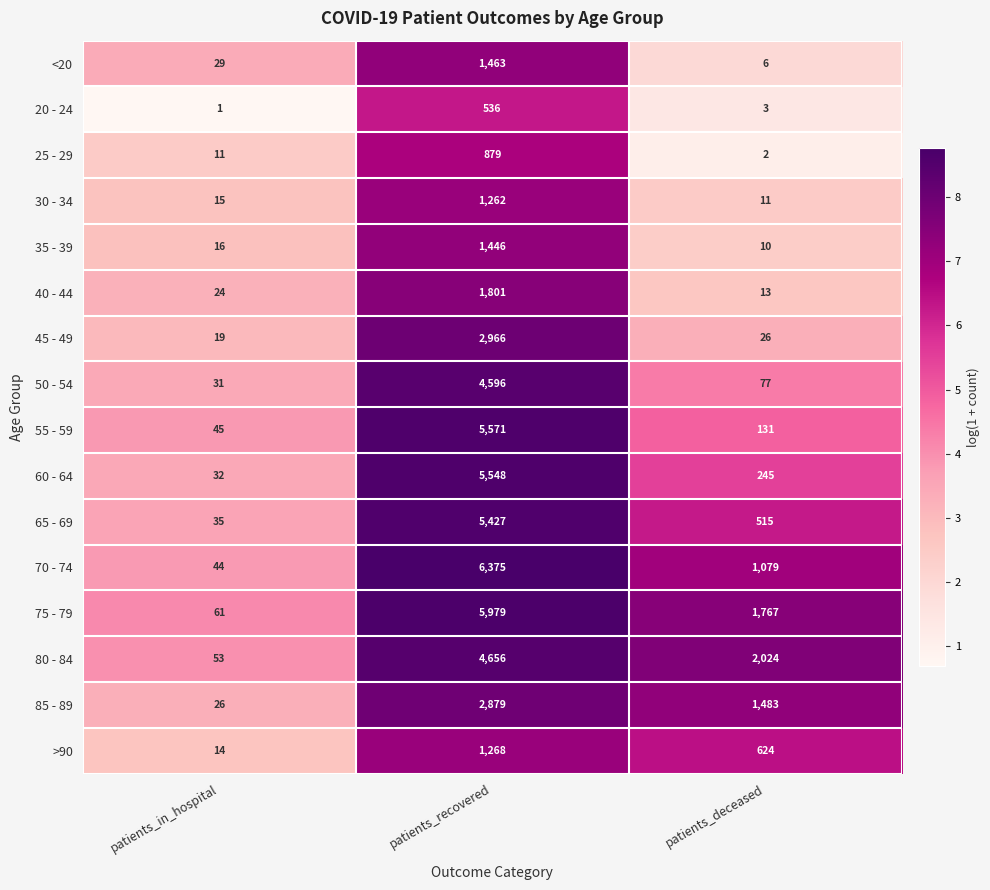

What is the average value of the 65 - 69 series?

1992